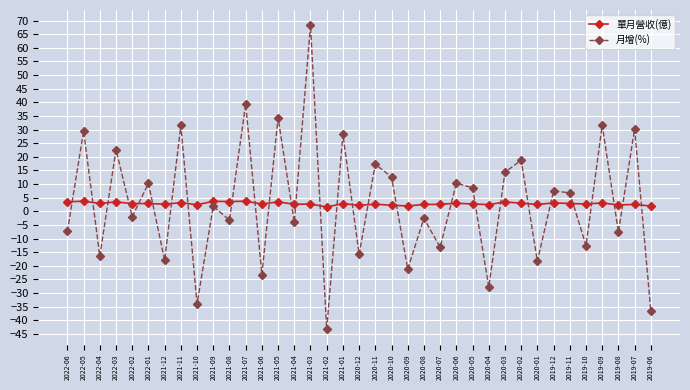

How many data points in 月增(%) are above 1?

19